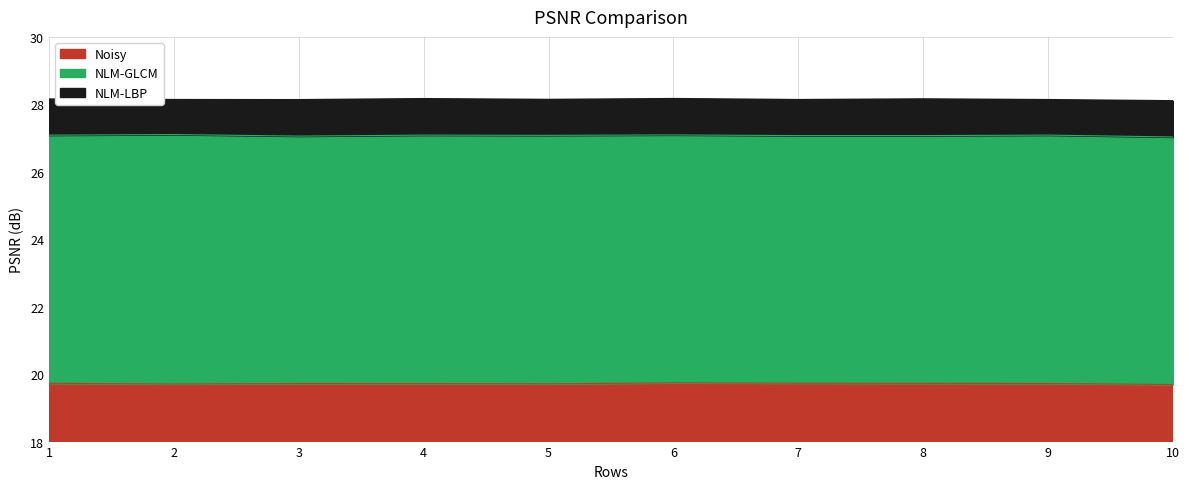

True or false: NLM-GLCM and NLM-LBP intersect in this chart.

False